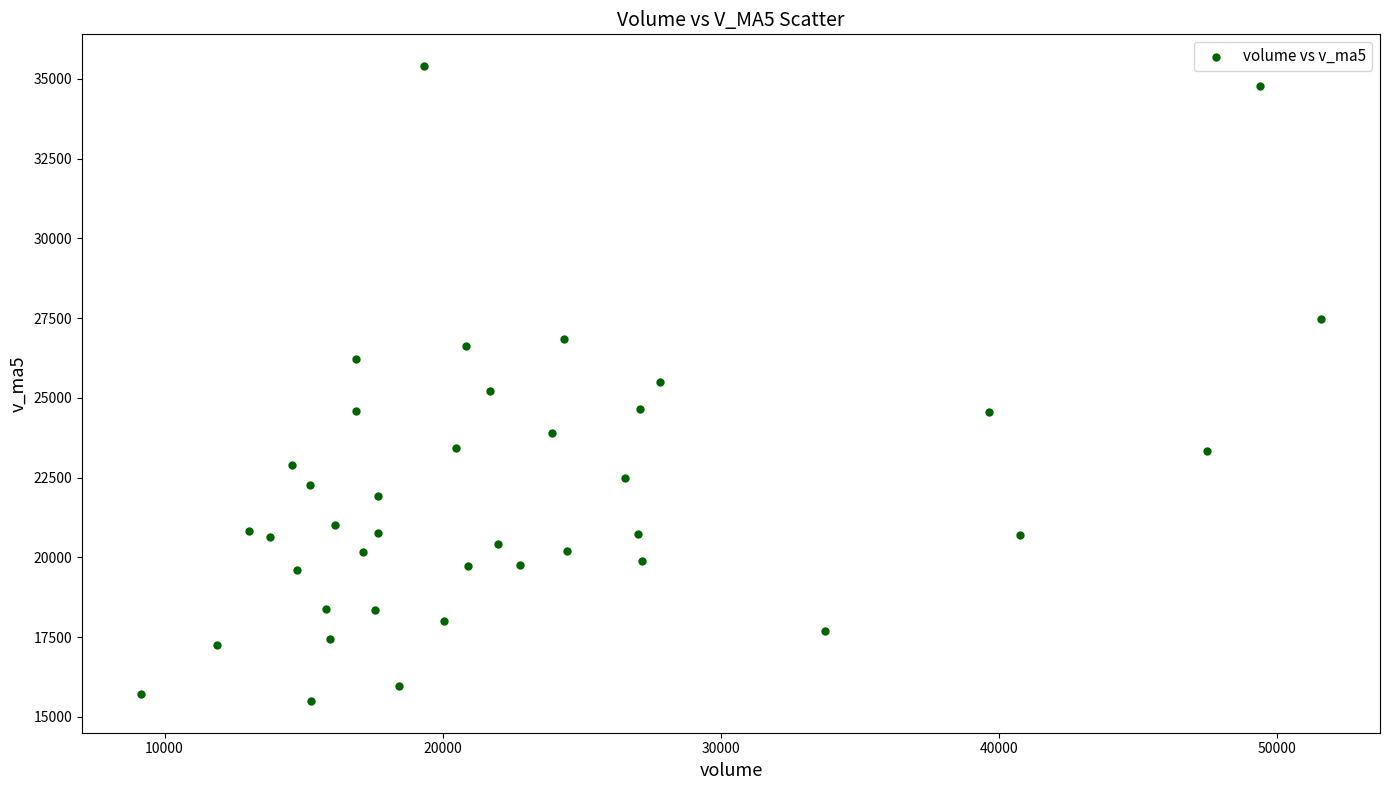

What is the range of X values (max minus min)?

42418.6